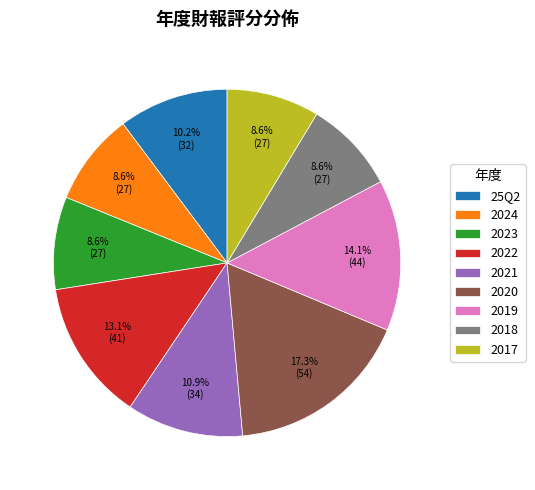

Which has a higher value, 2023 or 2020?

2020